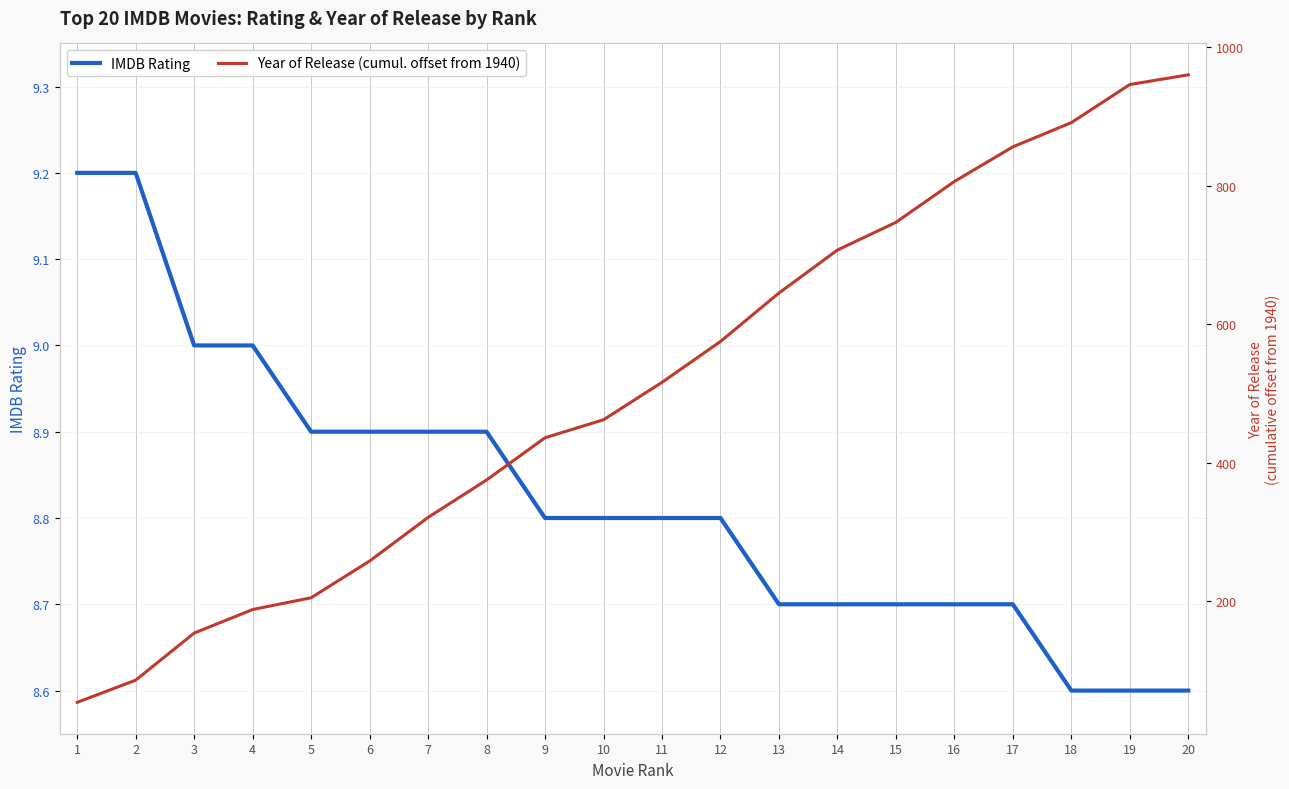

Reading left to right, transcribe all the data shown in this chart.

IMDB Rating: 1=9.2	2=9.2	3=9.0	4=9.0	5=8.9	6=8.9	7=8.9	8=8.9	9=8.8	10=8.8	11=8.8	12=8.8	13=8.7	14=8.7	15=8.7	16=8.7	17=8.7	18=8.6	19=8.6	20=8.6
Year of Release (cumul. offset from 1940): 1=54.0	2=86.0	3=154.0	4=188.0	5=205.0	6=258.0	7=321.0	8=375.0	9=436.0	10=462.0	11=516.0	12=575.0	13=645.0	14=707.0	15=747.0	16=806.0	17=856.0	18=891.0	19=946.0	20=960.0